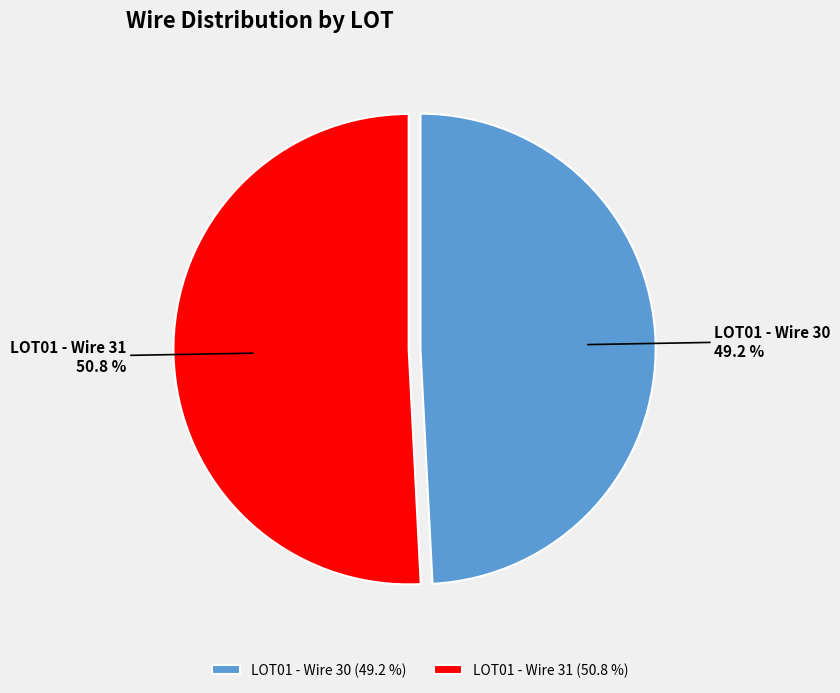

How many segments does this pie chart have?

2